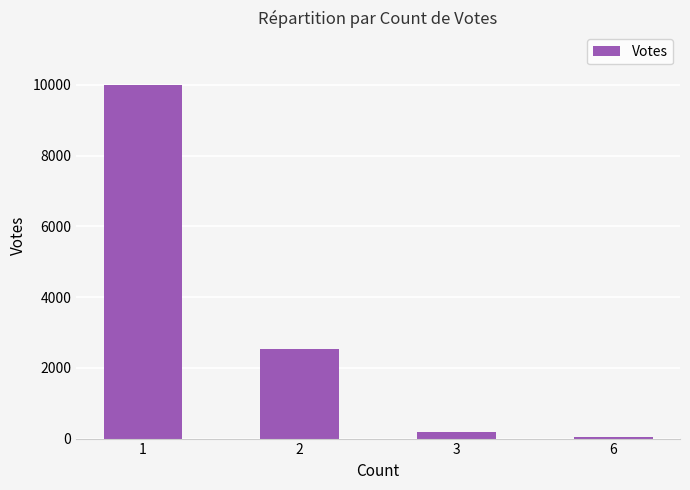

What is the difference between the values at 1 and 3?

9801